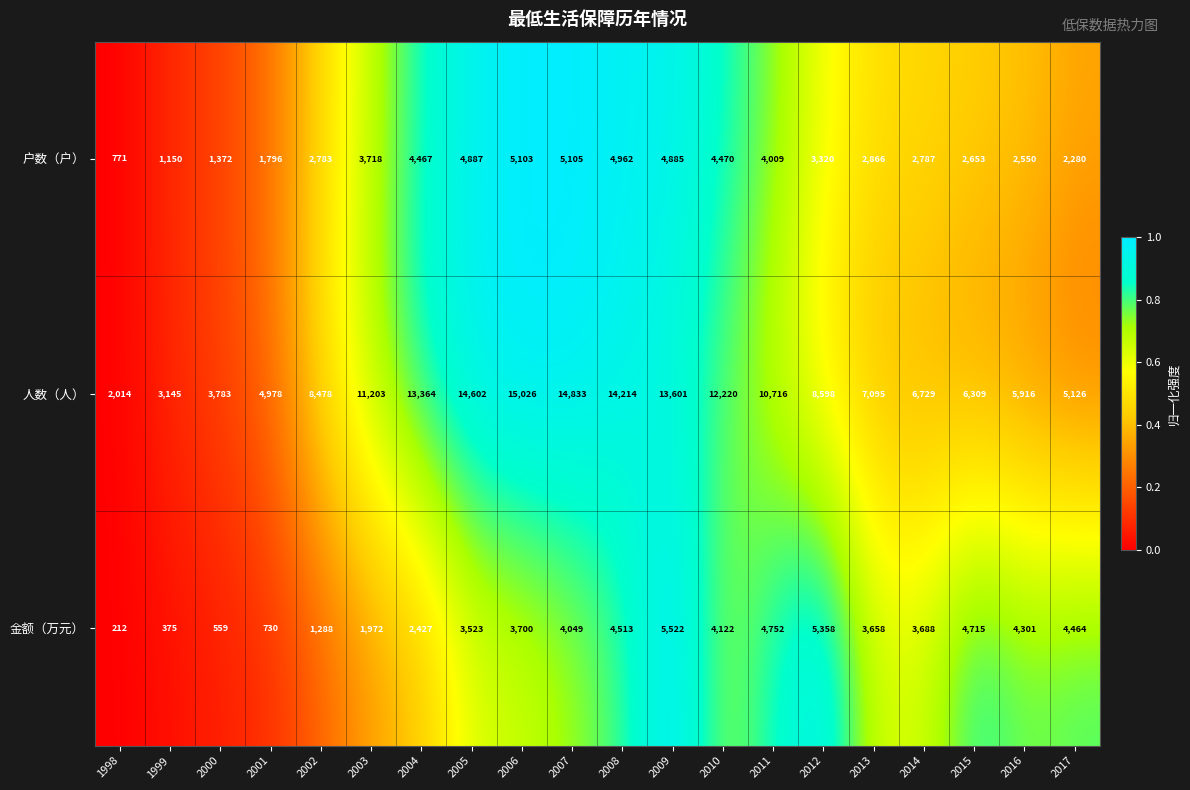

What is the sum of all 金额（万元） values?

63928